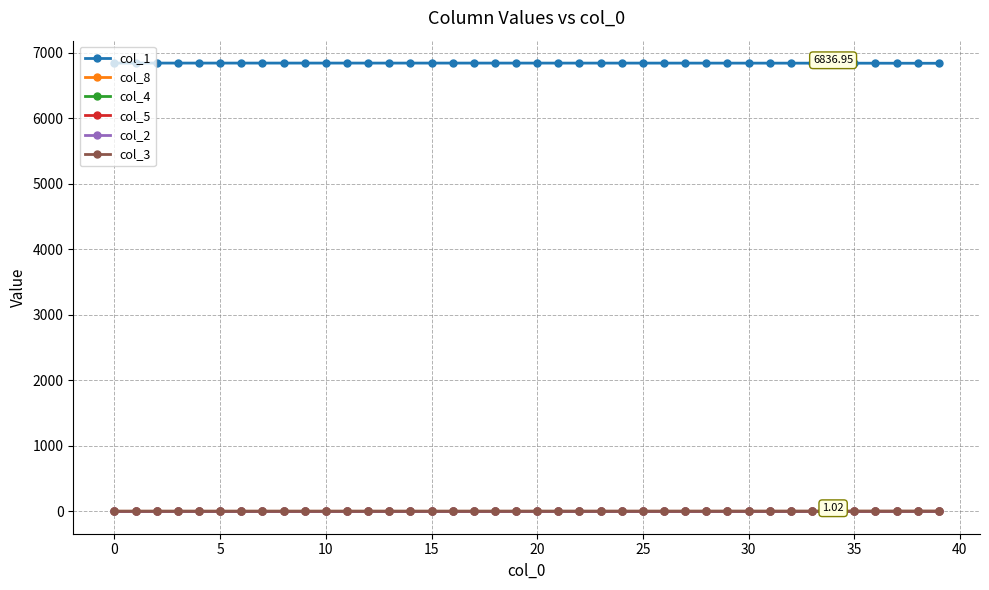

What are all the series names shown in the legend?

col_1, col_8, col_4, col_5, col_2, col_3